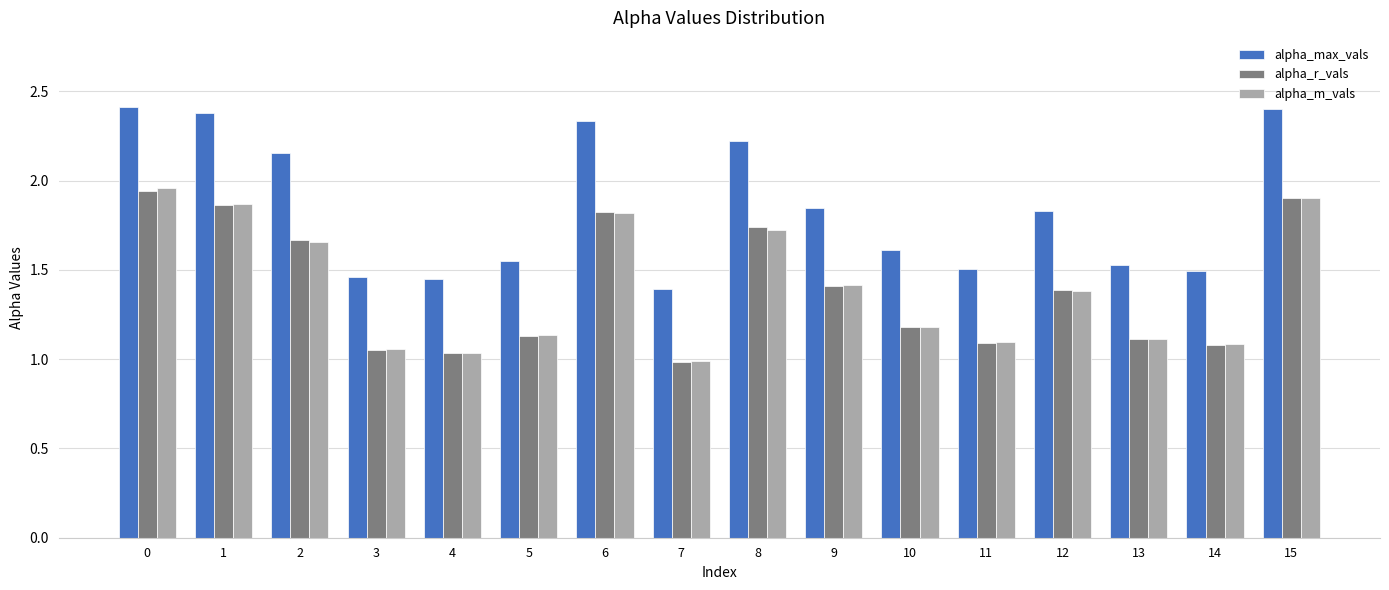

Which series has the largest range (max minus min)?

alpha_max_vals